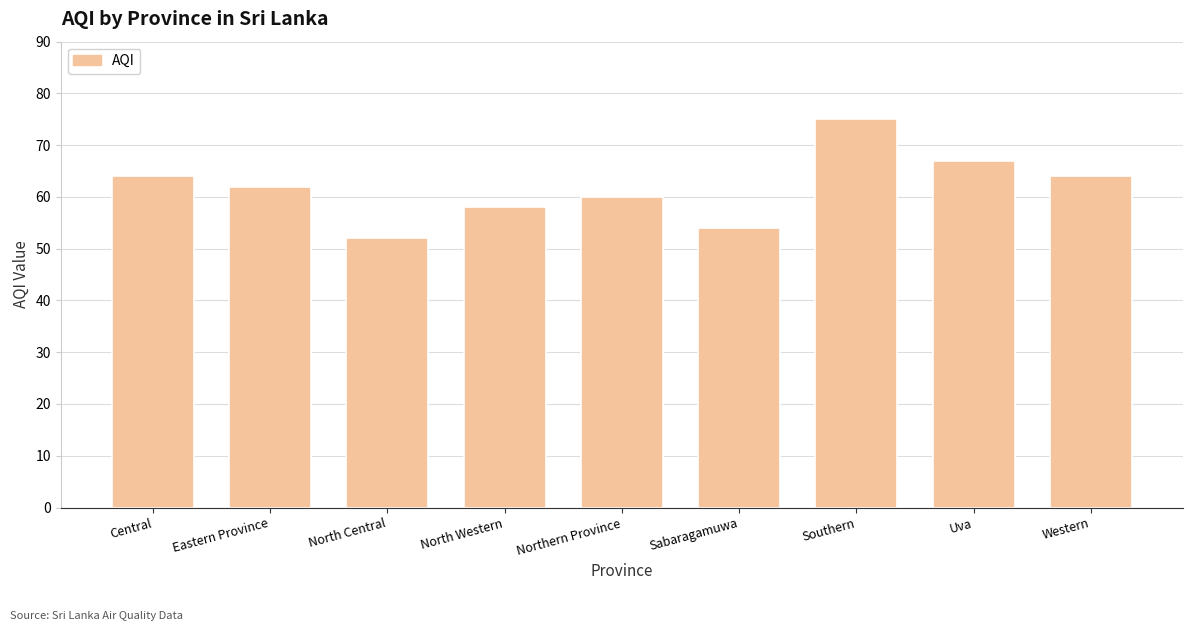

Reading right to left, what are all the values shown in this chart?

64	67	75	54	60	58	52	62	64